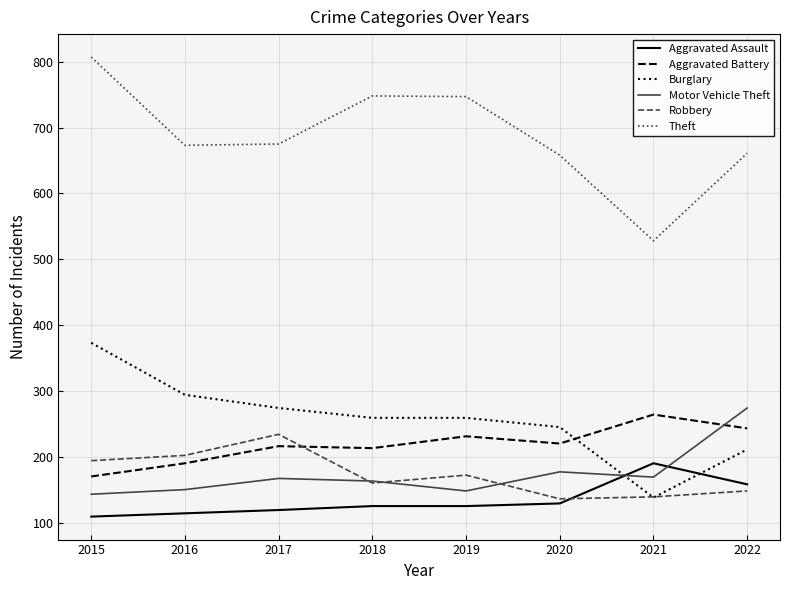

Which series changed the most between 2019 and 2020?

Theft